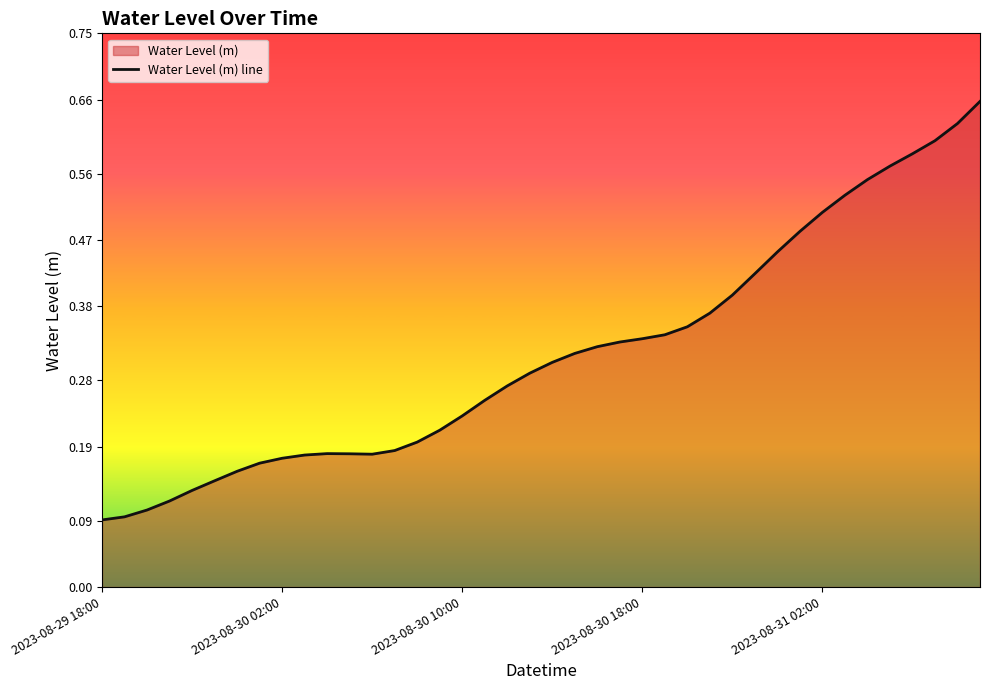

How many lines are shown in the chart?

1